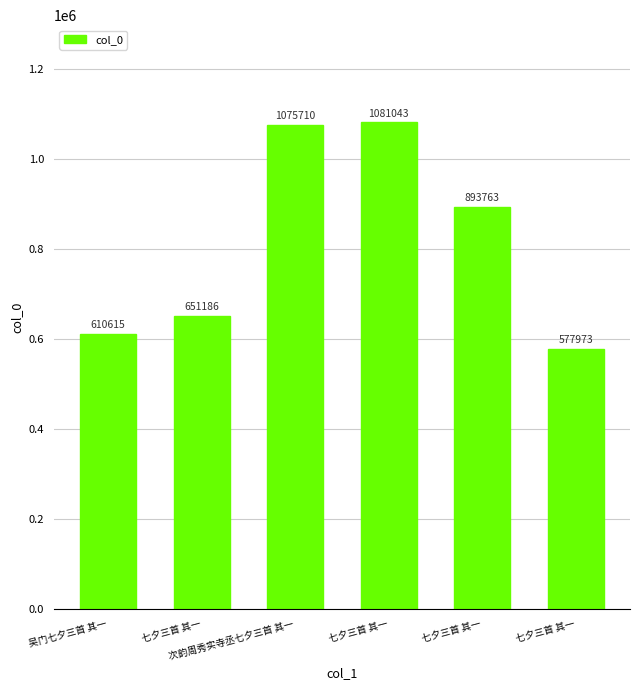

What is the difference between the maximum and minimum values?

503070